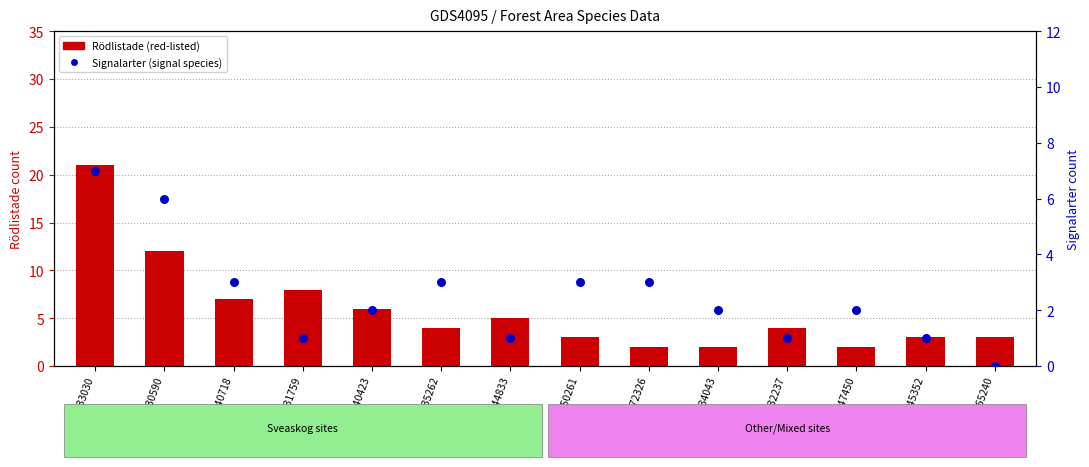

At how many categories does at least one series exceed 0?

14